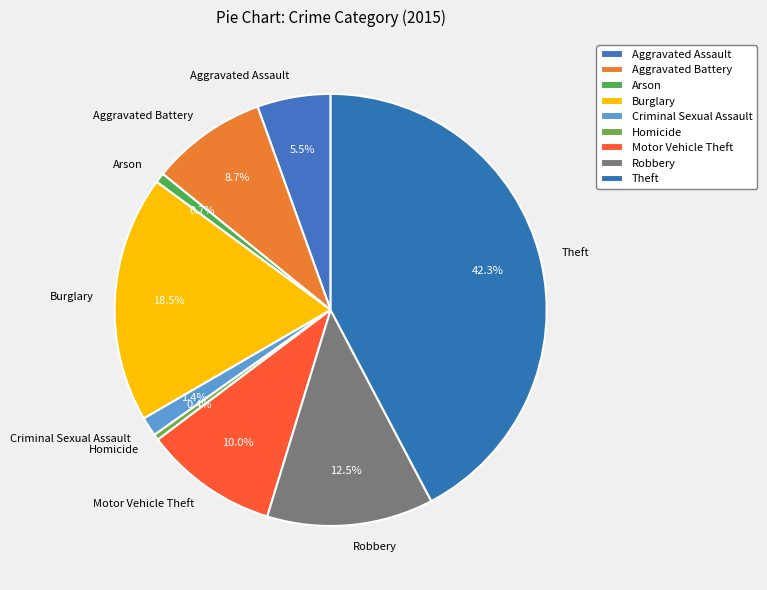

How many slices are in this pie chart?

9